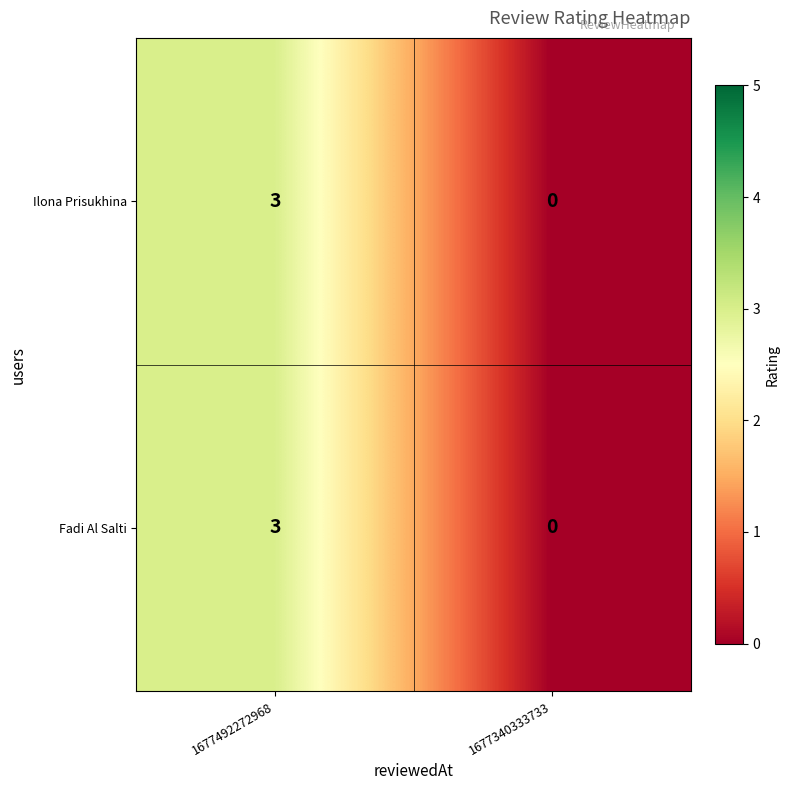

Reading left to right, transcribe all the data shown in this chart.

Ilona Prisukhina: 1677492272968=3	1677340333733=0
Fadi Al Salti: 1677492272968=3	1677340333733=0